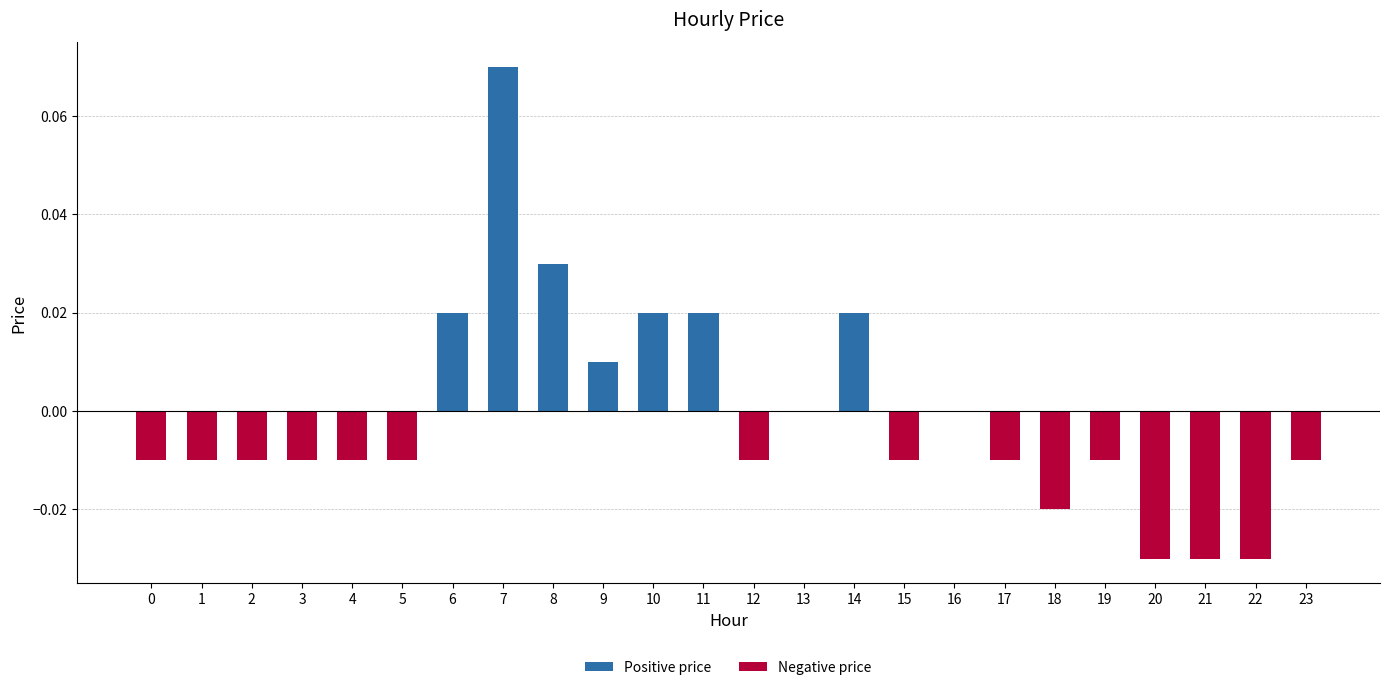

Reading left to right, transcribe all the data shown in this chart.

Positive price: 0=0.0	1=0.0	2=0.0	3=0.0	4=0.0	5=0.0	6=0.0	7=0.1	8=0.0	9=0.0	10=0.0	11=0.0	12=0.0	13=0.0	14=0.0	15=0.0	16=0.0	17=0.0	18=0.0	19=0.0	20=0.0	21=0.0	22=0.0	23=0.0
Negative price: 0=-0.0	1=-0.0	2=-0.0	3=-0.0	4=-0.0	5=-0.0	6=0.0	7=0.0	8=0.0	9=0.0	10=0.0	11=0.0	12=-0.0	13=0.0	14=0.0	15=-0.0	16=0.0	17=-0.0	18=-0.0	19=-0.0	20=-0.0	21=-0.0	22=-0.0	23=-0.0